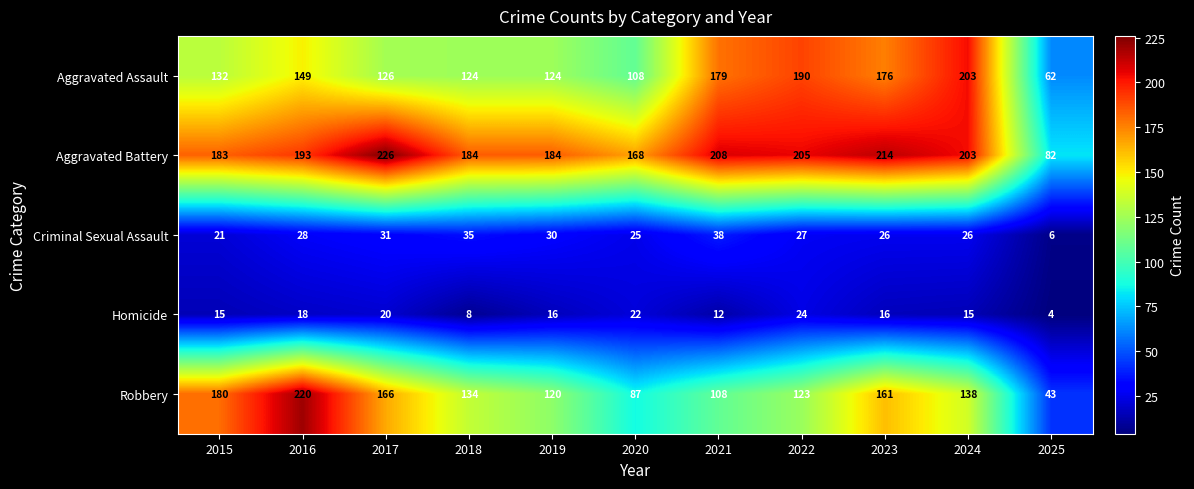

What value does the Aggravated Assault series have at 2024?

203